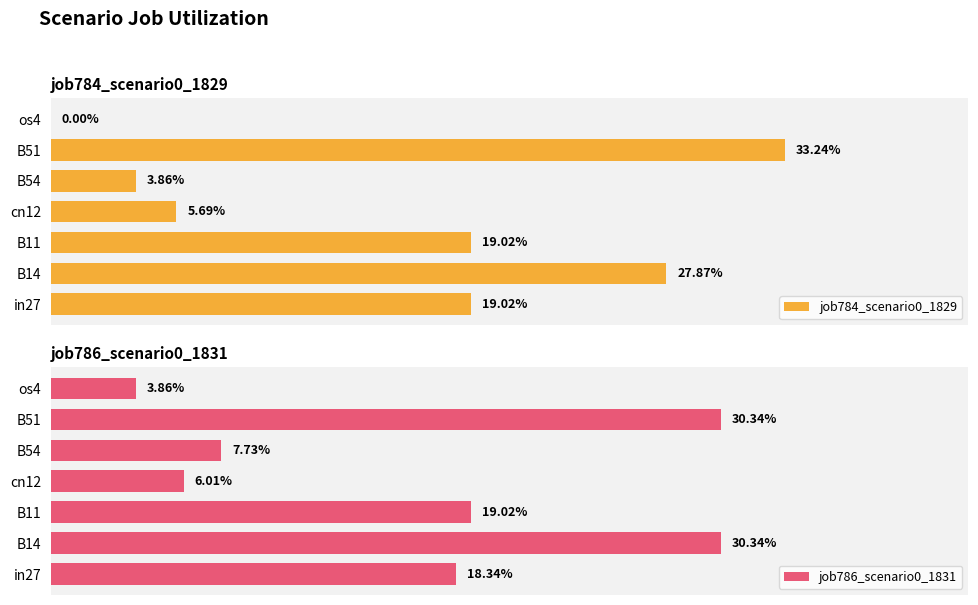

At cn12, list the series in order from smallest to largest.

job784_scenario0_1829, job786_scenario0_1831